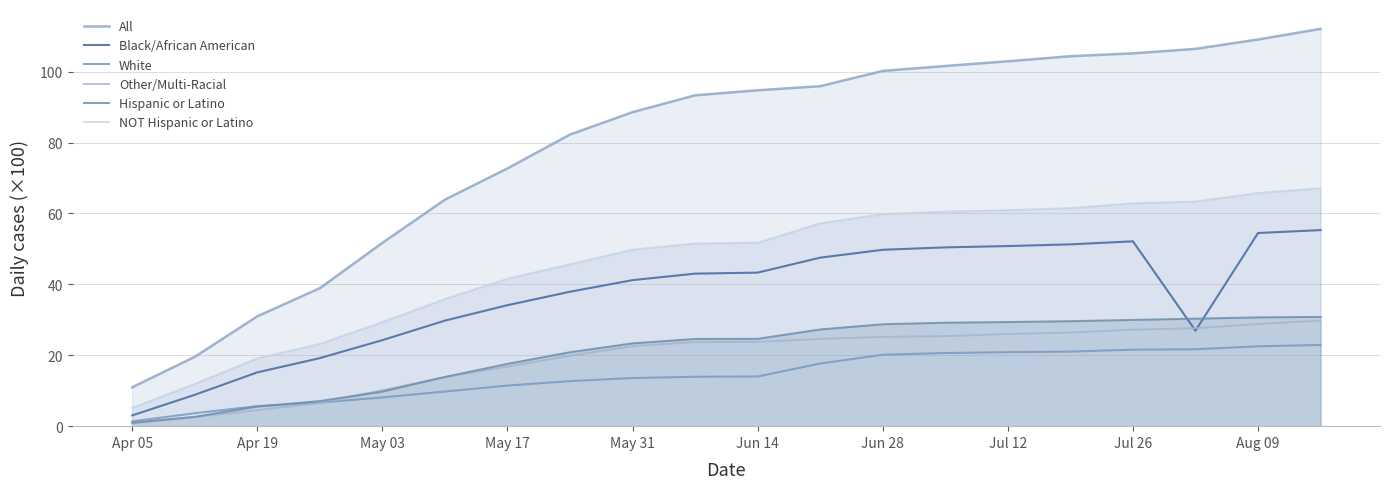

Is it true that Other/Multi-Racial equals 10.6 at May 17?

False